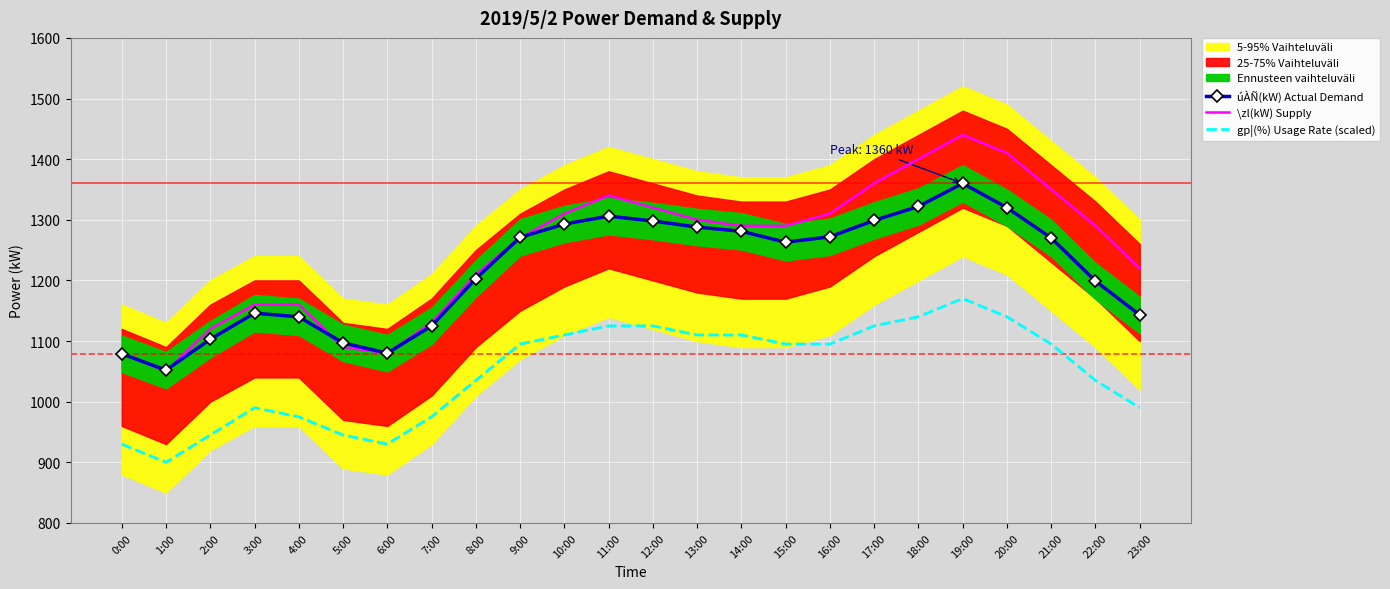

Where does the gp¦(%) Usage Rate (scaled) series first go above 1095?

10:00